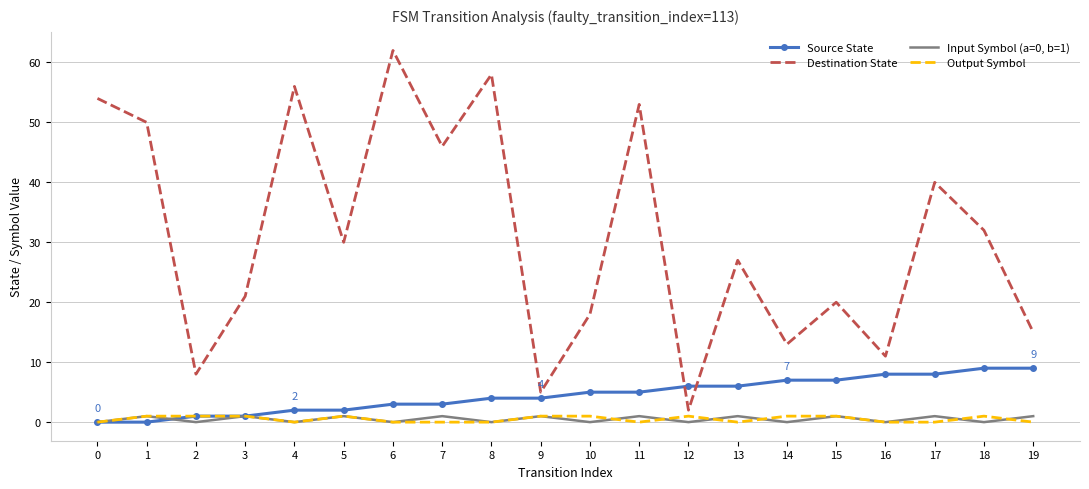

What are all the series names shown in the legend?

Source State, Destination State, Input Symbol (a=0, b=1), Output Symbol